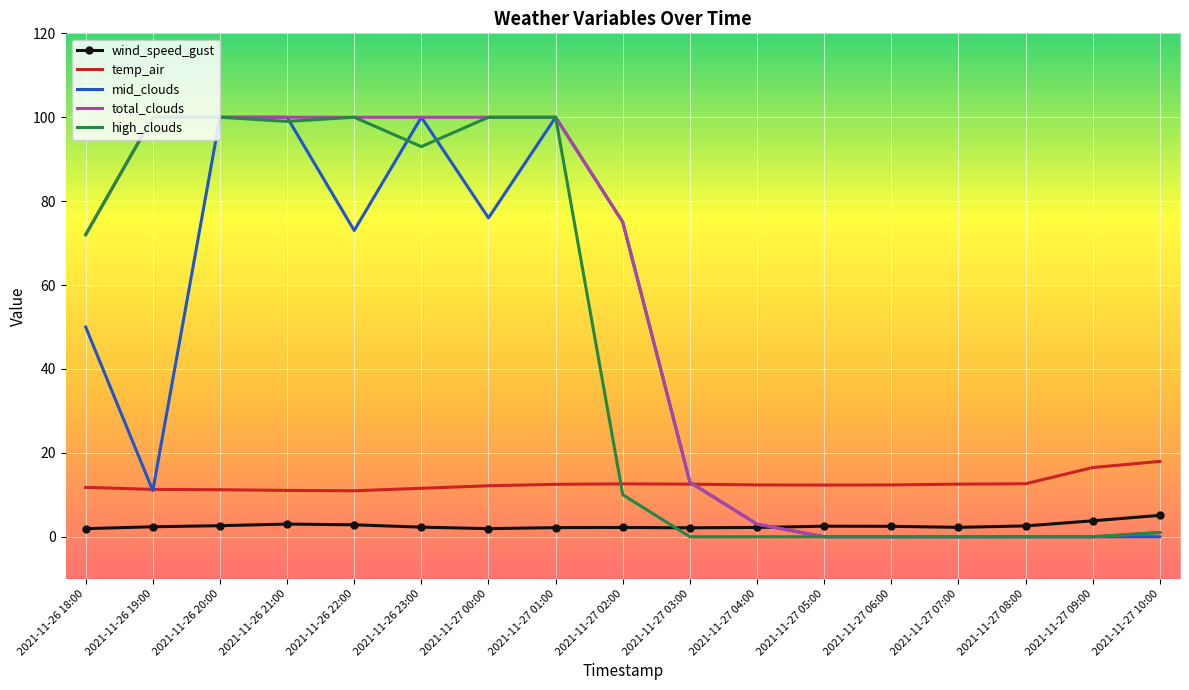

What is the difference between the highest and lowest values at 2021-11-26 20:00?

97.4